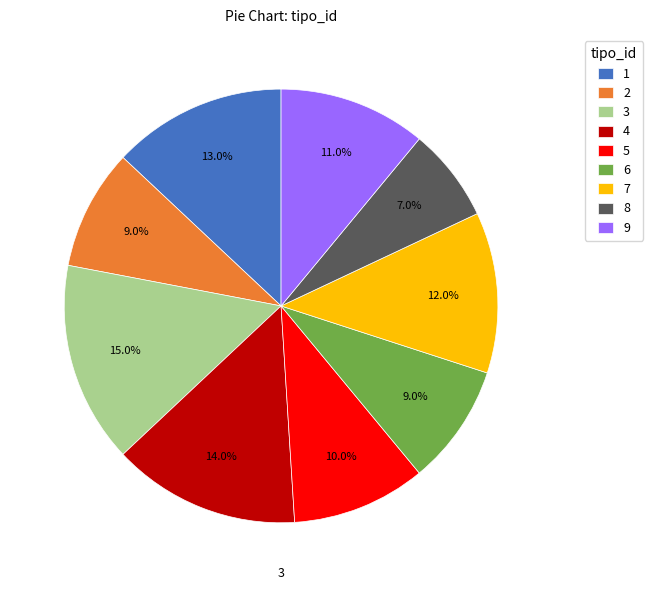

What percentage is the 3 slice, to the nearest percent?

15%